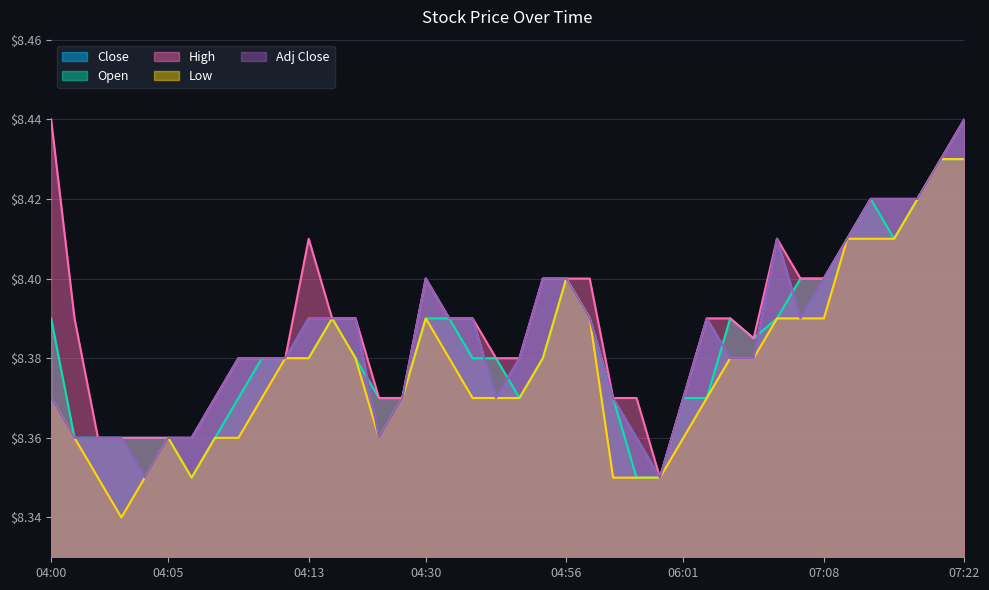

True or false: Adj Close and Close intersect in this chart.

False